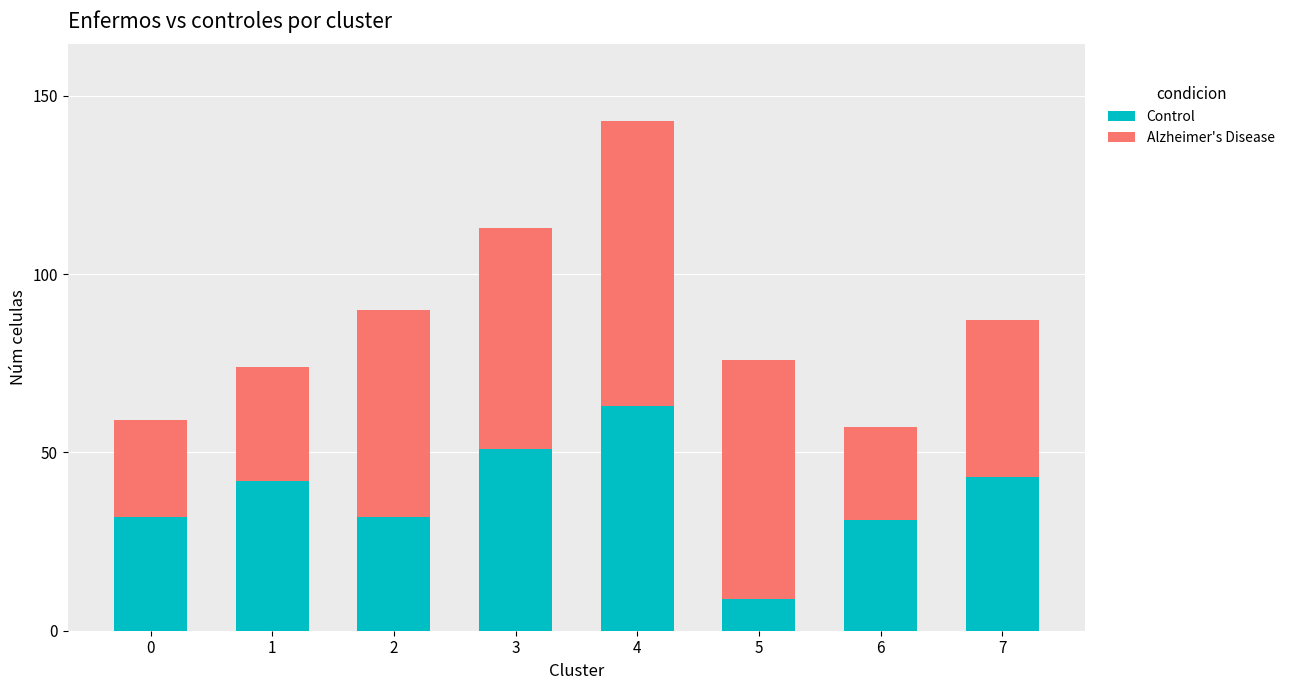

What is the value of the Control bar at the 5th from the left?

63